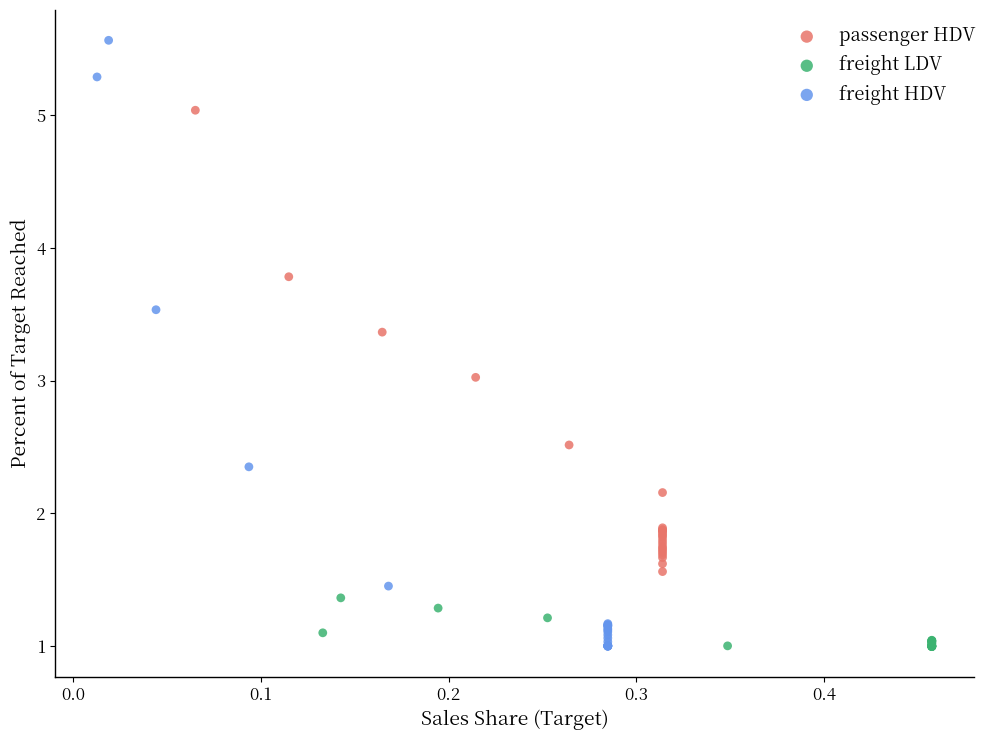

Which series has the largest Y range (max minus min)?

freight HDV